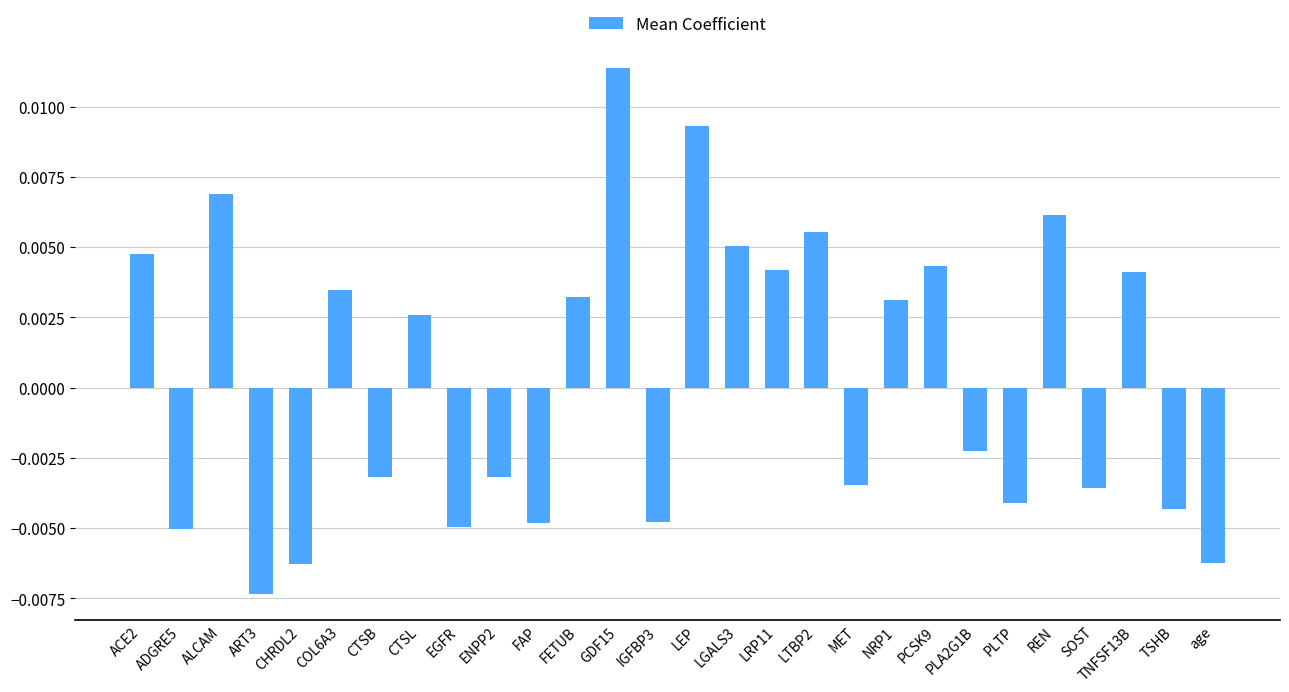

Where does the data first go above 0?

ACE2